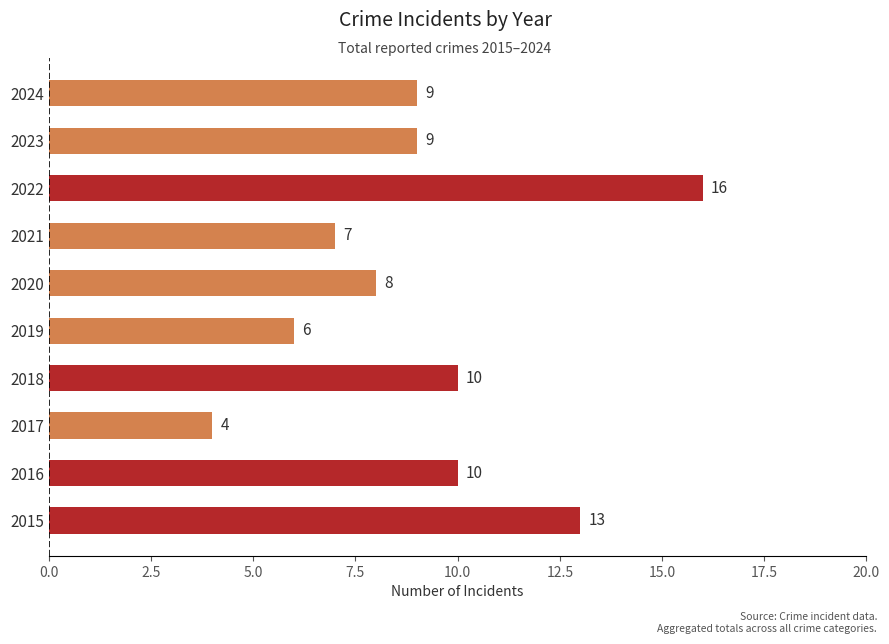

How many values are below 9?

4